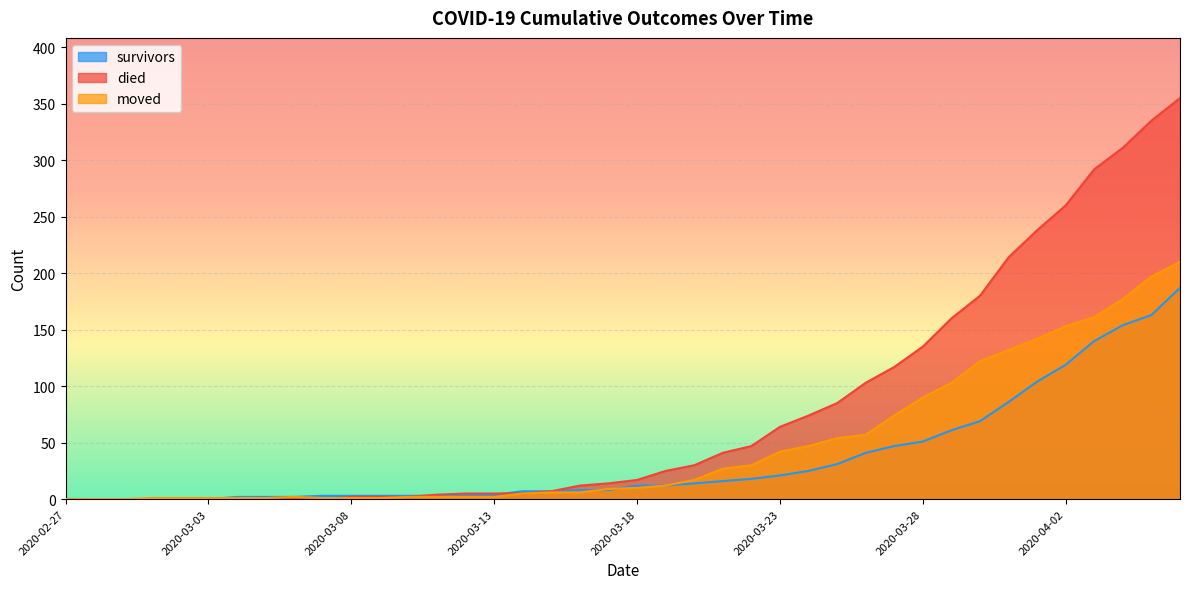

The value of moved at 2020-03-27 is 74. True or false?

True